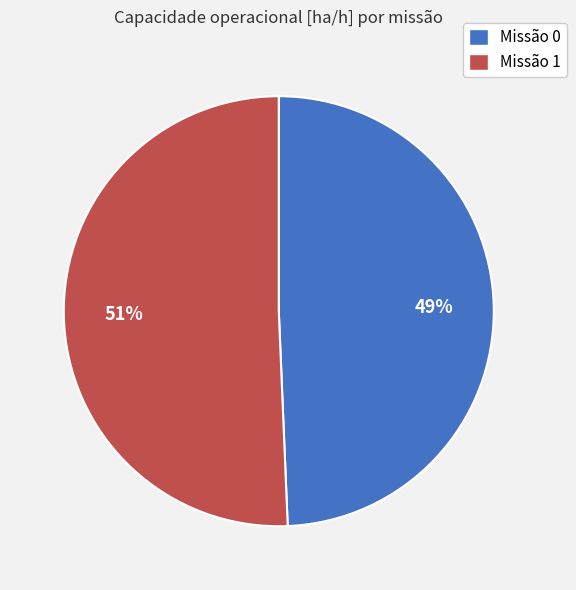

True or false: Missão 0 accounts for 49% of the total.

True